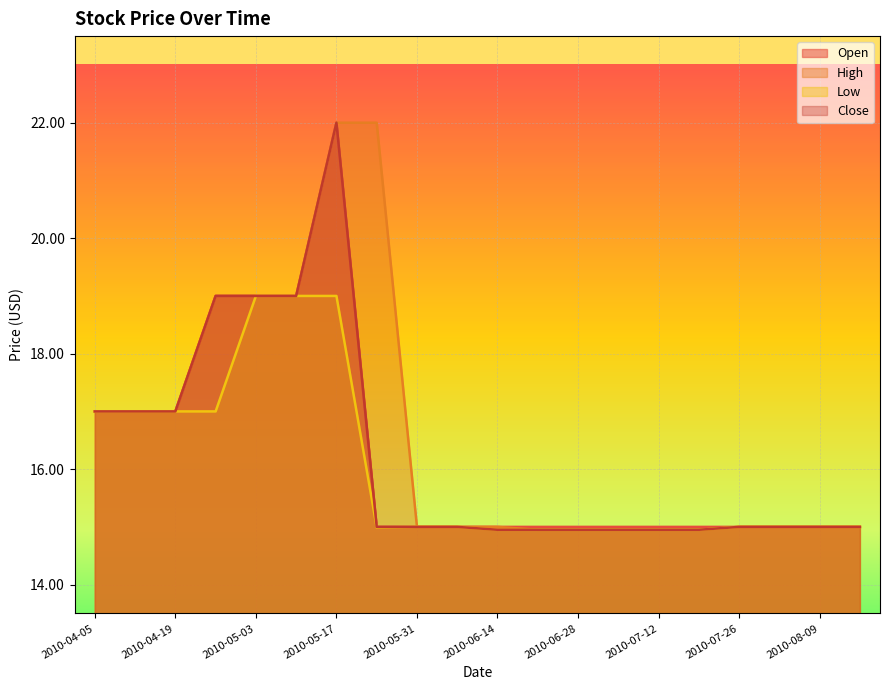

True or false: Close has more than 1 points higher than both neighbors.

False